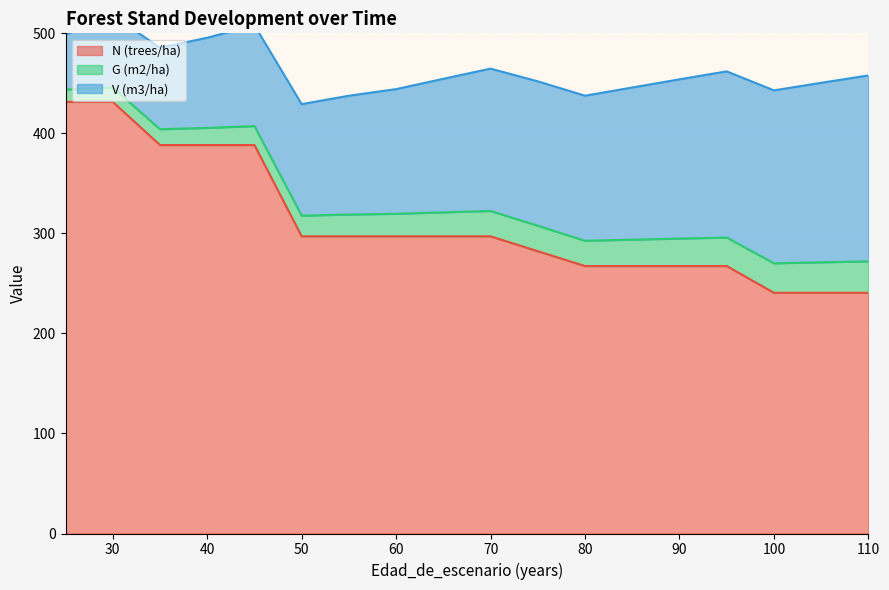

Which category has the highest value across all series?

25